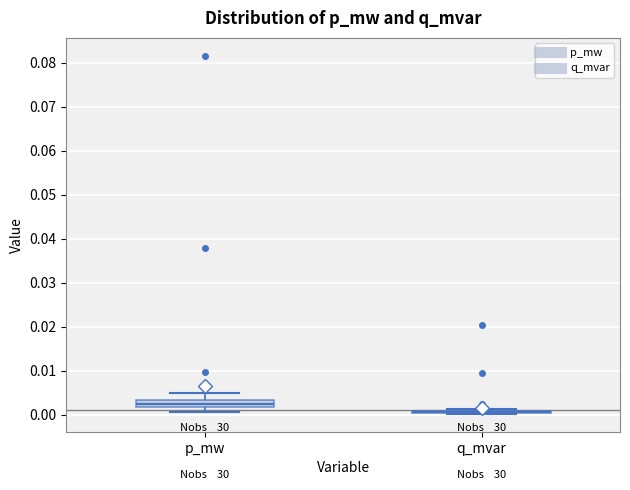

Reading left to right, transcribe this box plot: for each box, give where its median line is, the range the box spans, and where its two whiskers end, as read against the y-axis. The values are not printed on the chart, so give them approximately, as read against the axis.

p_mw: median 0.002 (inside the box), box 0.002 to 0.003, whiskers 0.001 to 0.005
q_mvar: box collapsed to a line at 0.001, whiskers 0.000 to 0.001